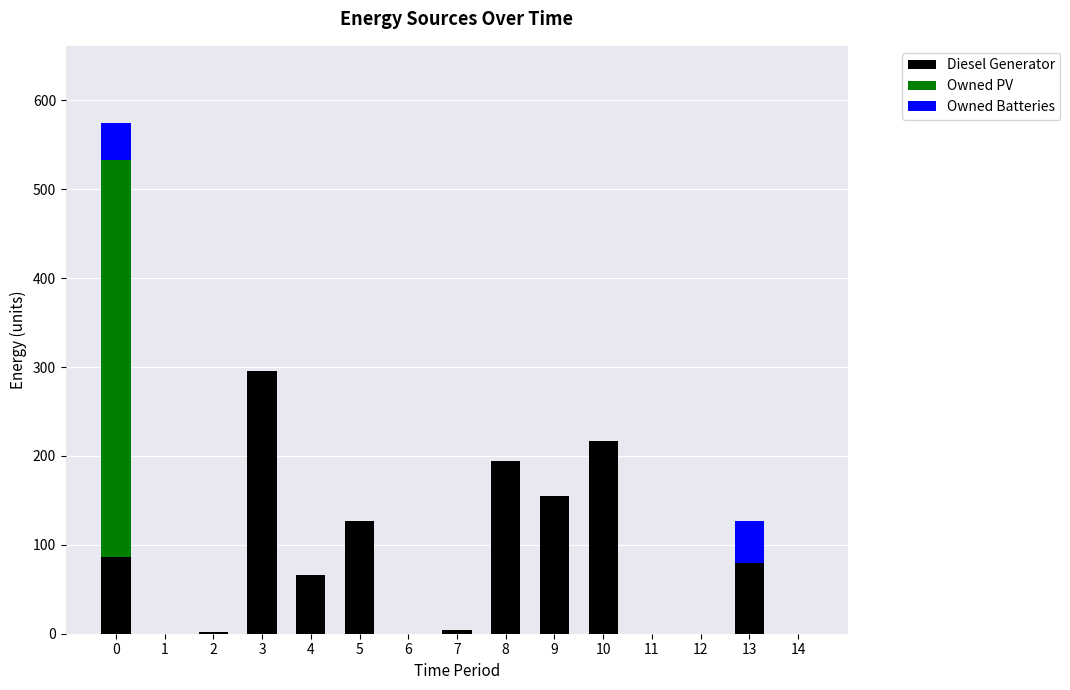

How many series are shown in this chart?

3